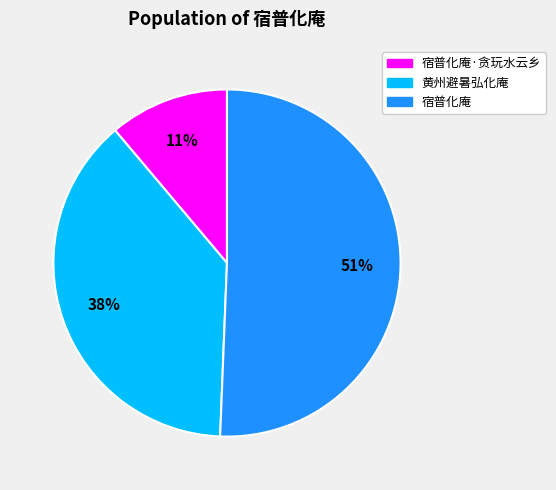

How many slices are in this pie chart?

3